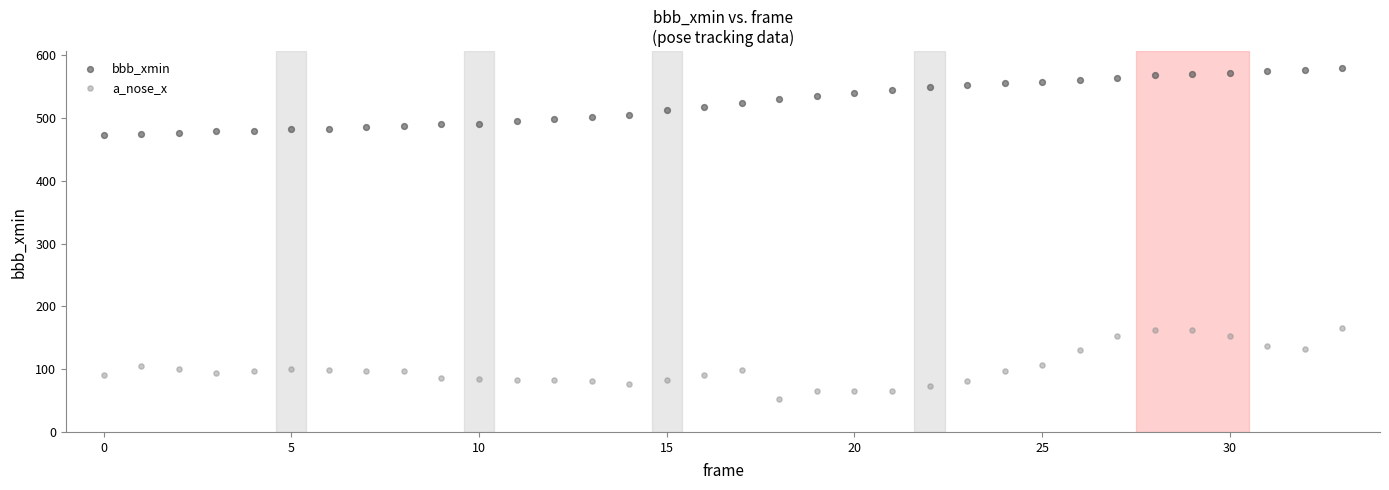

Across all data points, what is the range of Y values (max minus min)?

527